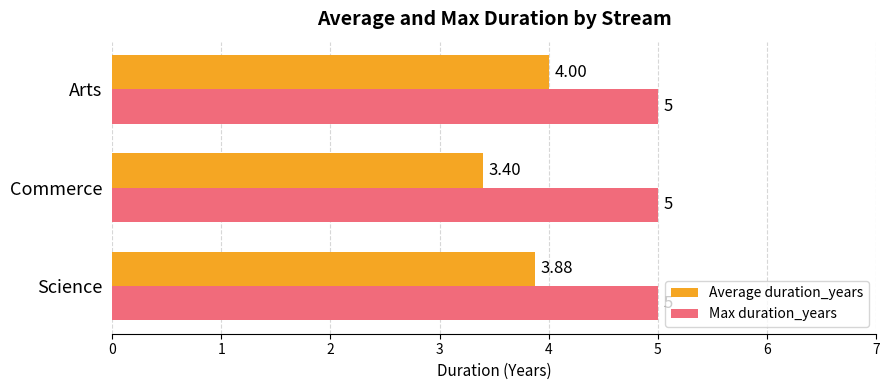

How many distinct data groups are displayed?

2